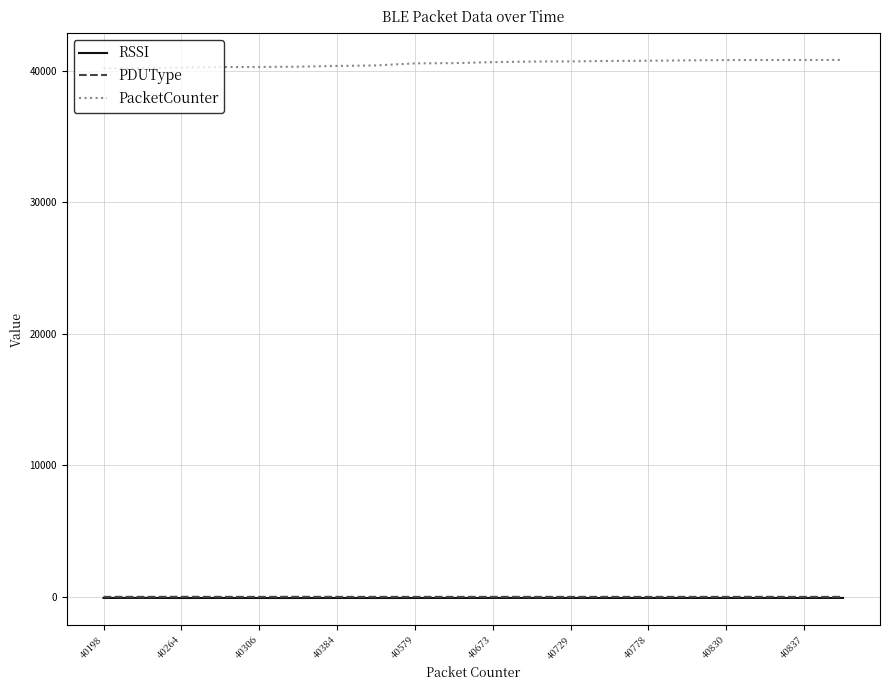

What is the difference between the maximum and minimum values in the PacketCounter series?

645